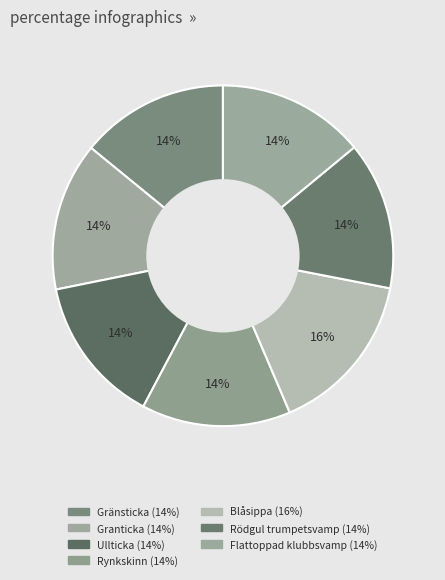

What percentage do Granticka and Rynkskinn together represent?

28.2%